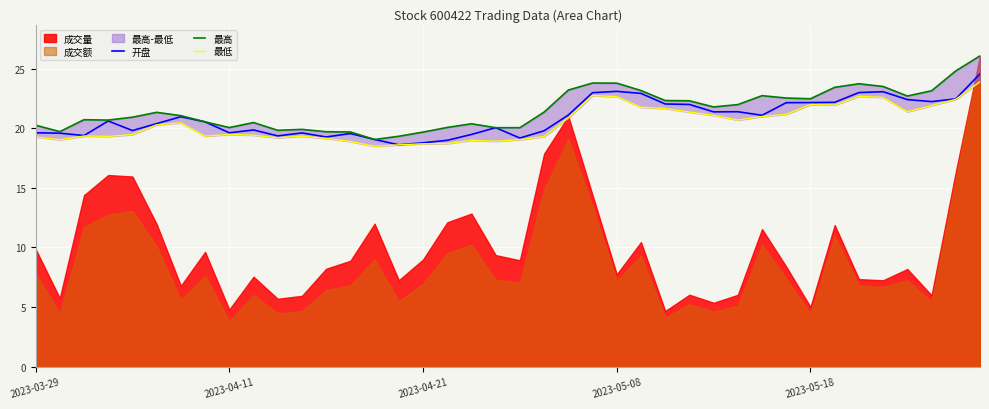

Rank the series at 31 from highest to lowest value.

最高, 开盘, 最低